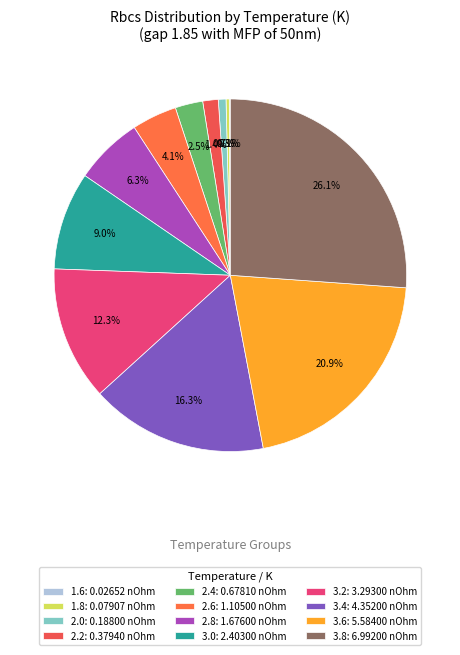

Does 3.4 represent more than half of the total?

No